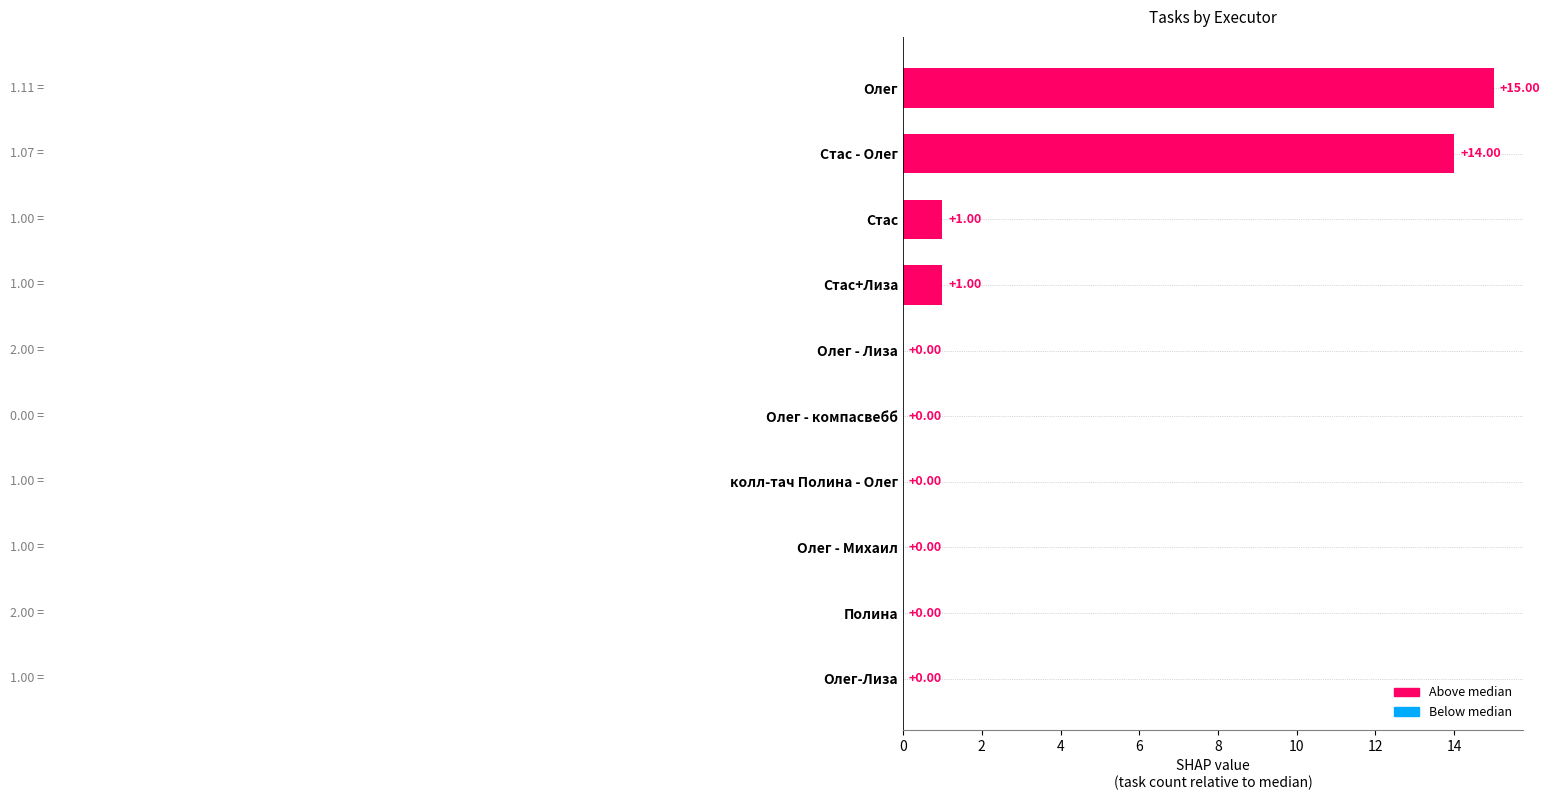

What is the sum of all values?

31